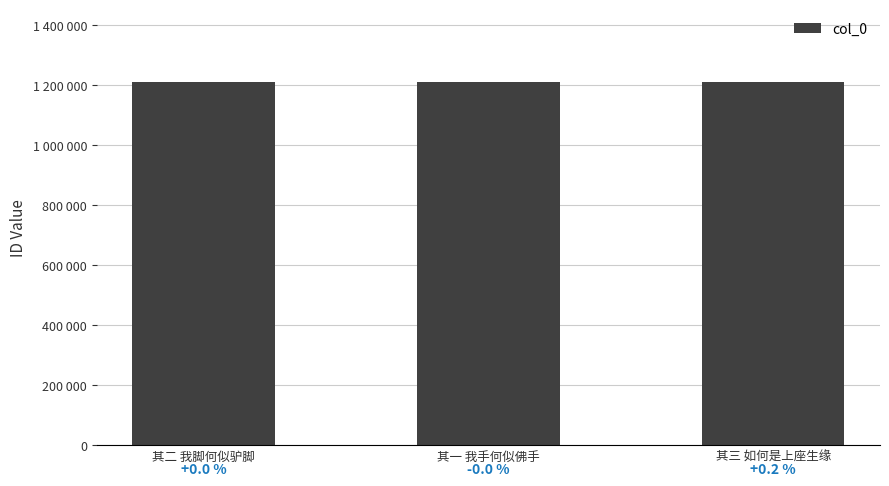

What is the label of the 3rd bar from the left?

其三 如何是上座生缘